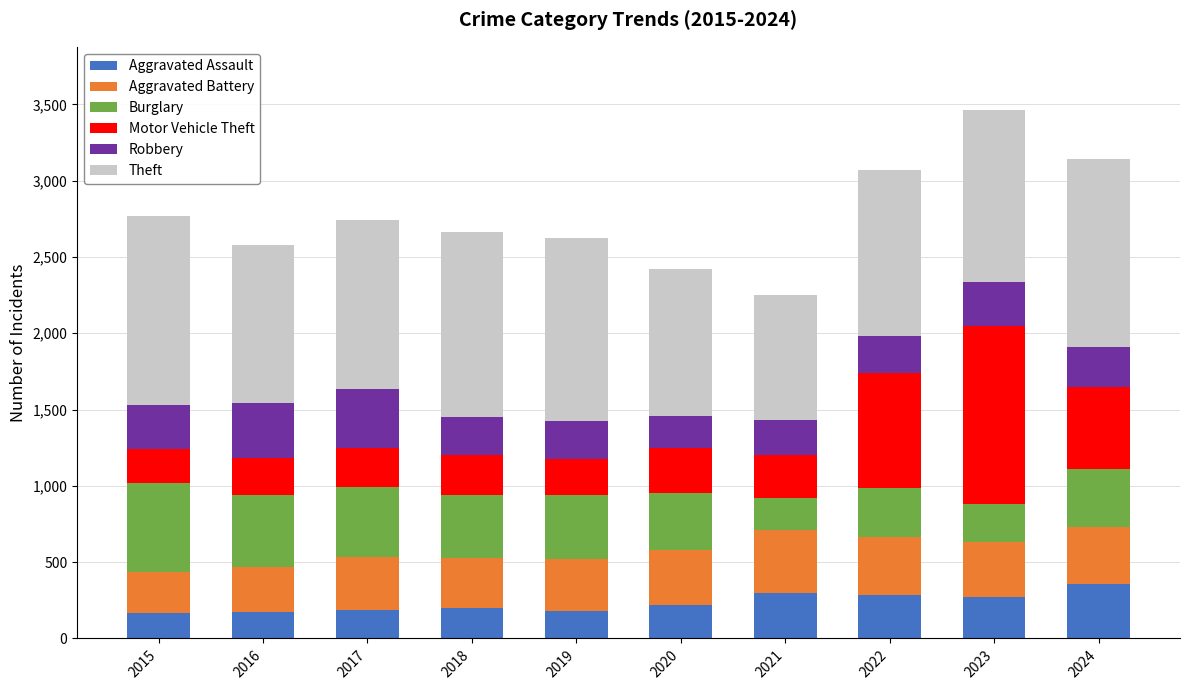

What is the total value across all series at 2015?

2771